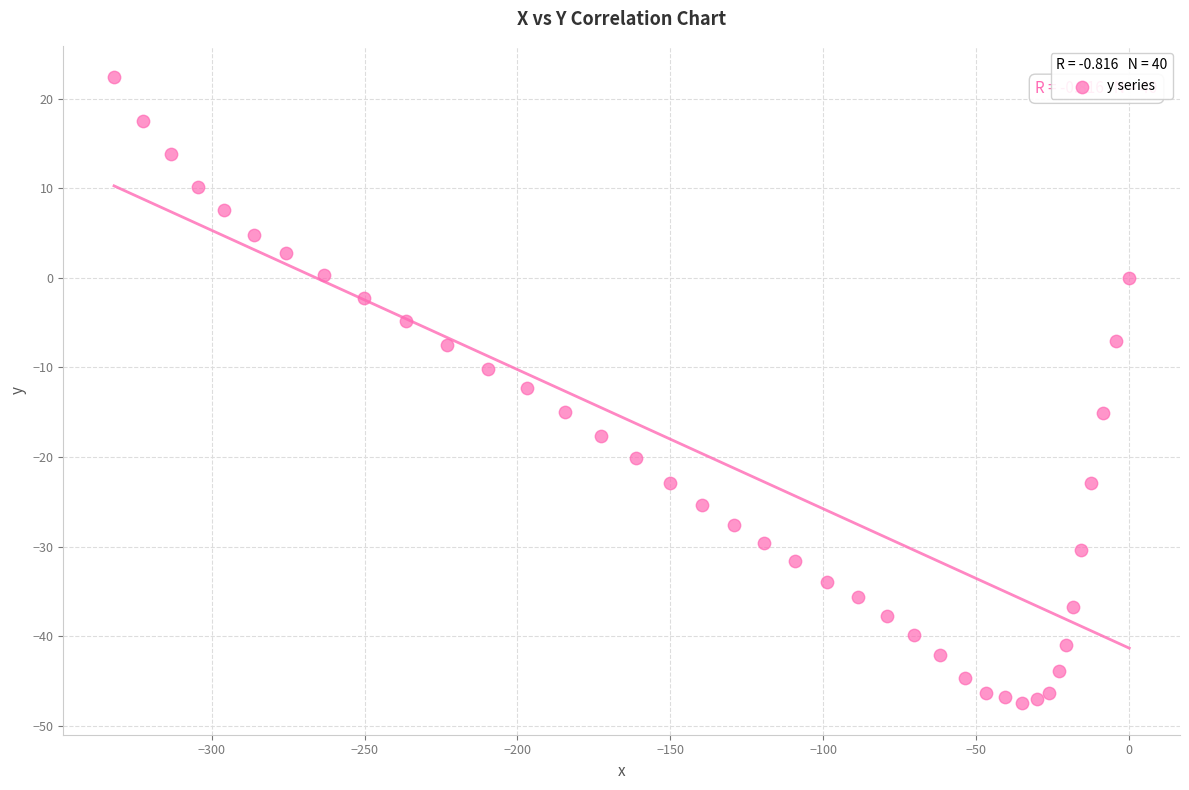

What is the range of Y values (max minus min)?

69.9